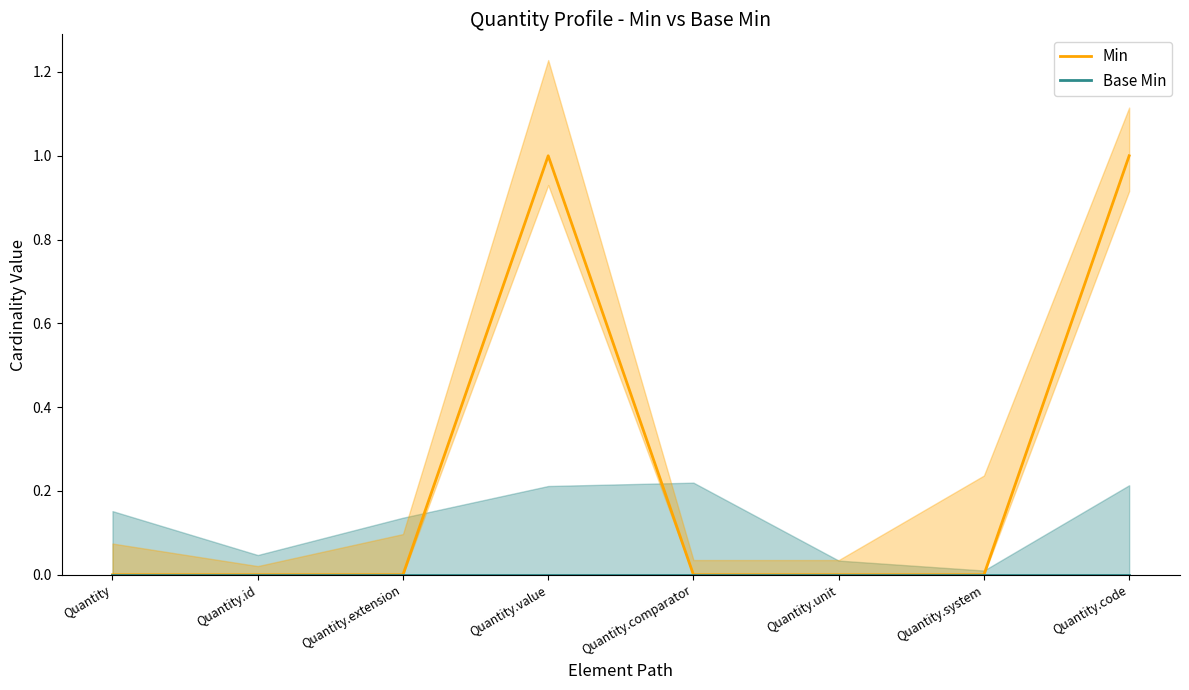

What is the label of the 5th point from the left?

Quantity.comparator